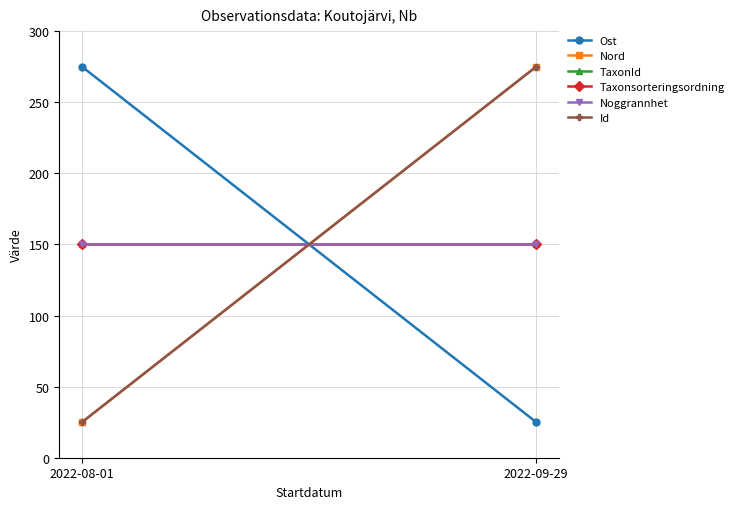

What is the label of the 2nd point from the left?

2022-09-29